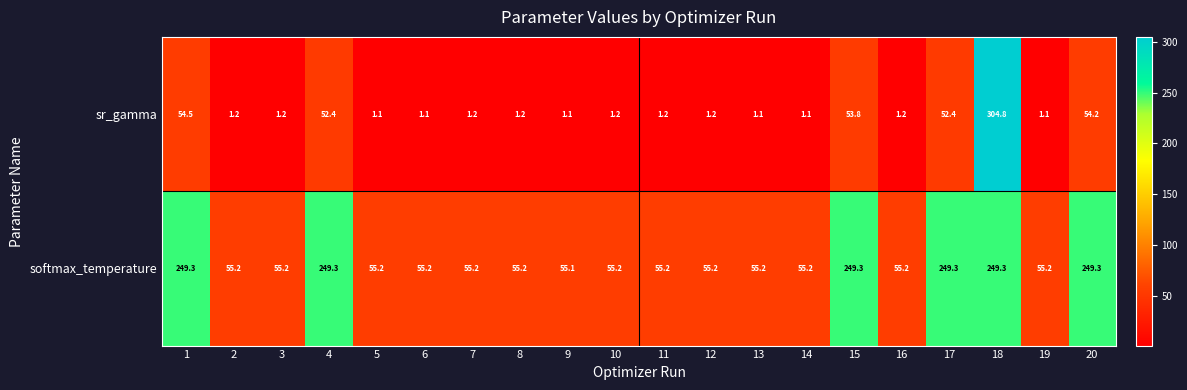

At which category does the chart reach its peak across all series?

18